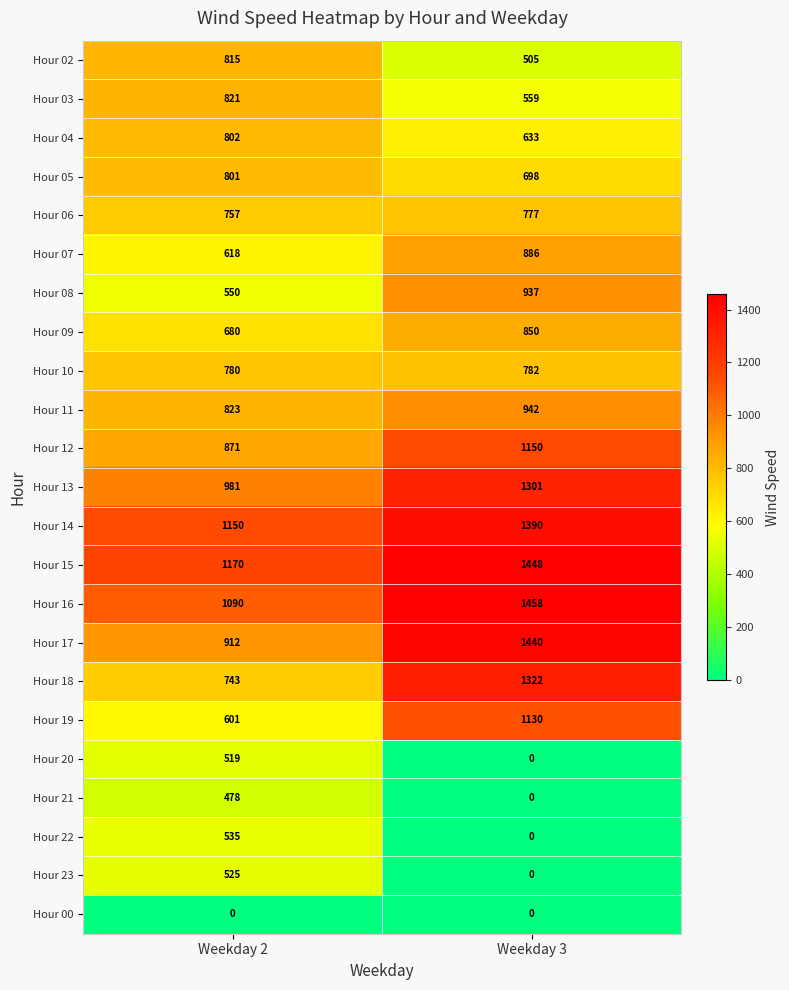

The Hour 14 series shows 1390 at Weekday 3. True or false?

True